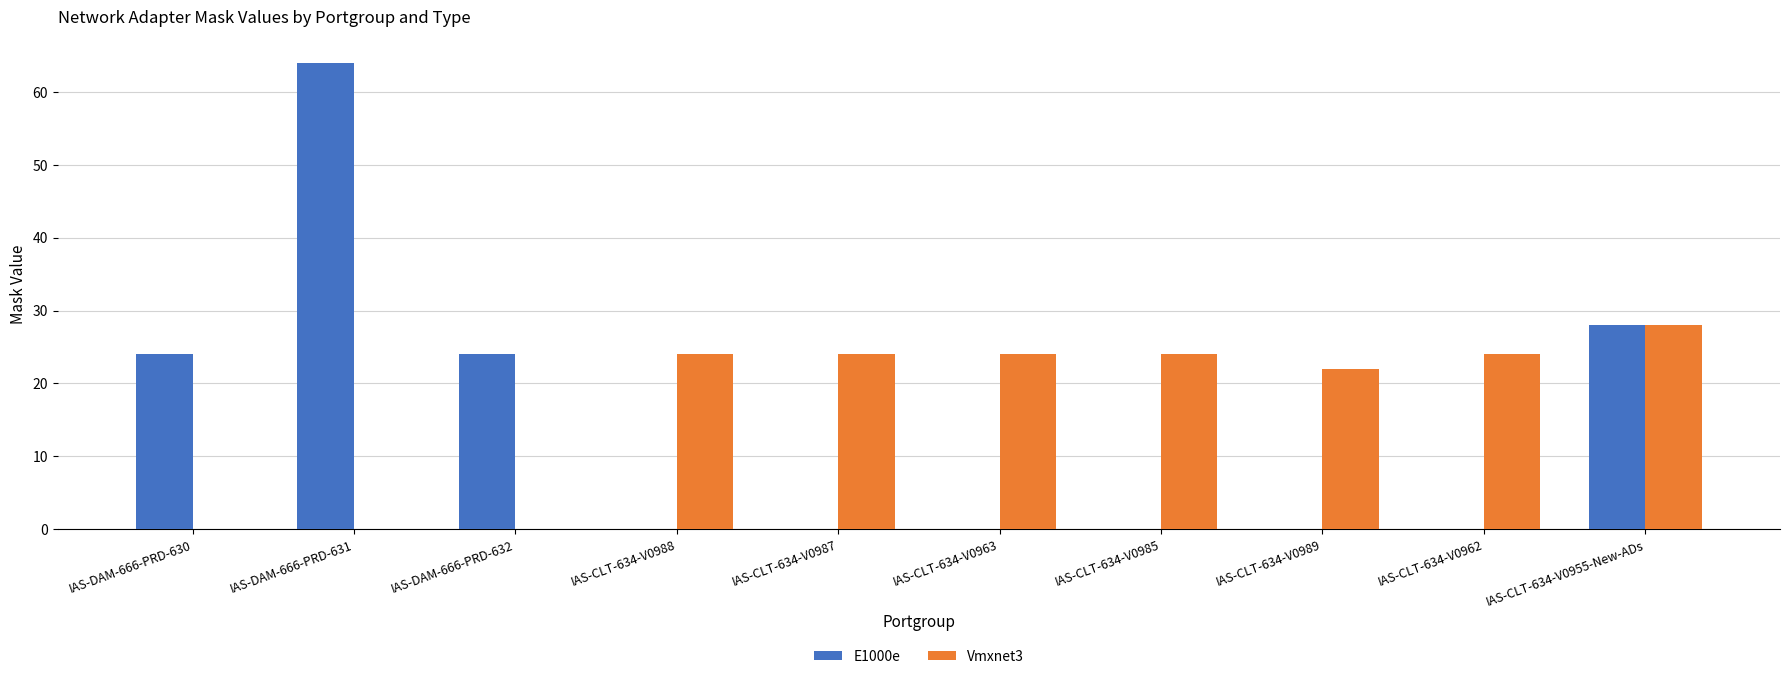

Reading left to right, transcribe all the data shown in this chart.

E1000e: IAS-DAM-666-PRD-630=24	IAS-DAM-666-PRD-631=64	IAS-DAM-666-PRD-632=24	IAS-CLT-634-V0988=0	IAS-CLT-634-V0987=0	IAS-CLT-634-V0963=0	IAS-CLT-634-V0985=0	IAS-CLT-634-V0989=0	IAS-CLT-634-V0962=0	IAS-CLT-634-V0955-New-ADs=28
Vmxnet3: IAS-DAM-666-PRD-630=0	IAS-DAM-666-PRD-631=0	IAS-DAM-666-PRD-632=0	IAS-CLT-634-V0988=24	IAS-CLT-634-V0987=24	IAS-CLT-634-V0963=24	IAS-CLT-634-V0985=24	IAS-CLT-634-V0989=22	IAS-CLT-634-V0962=24	IAS-CLT-634-V0955-New-ADs=28